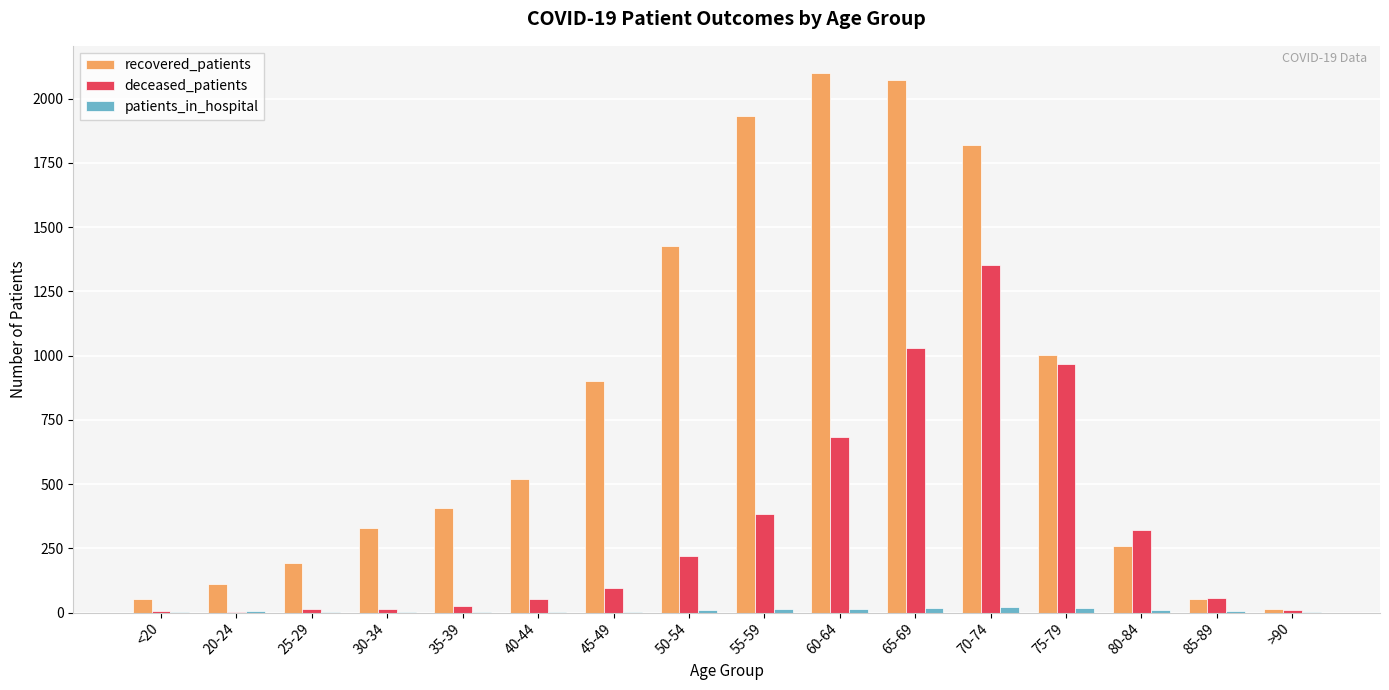

Is it true that deceased_patients equals 80 at 80-84?

False